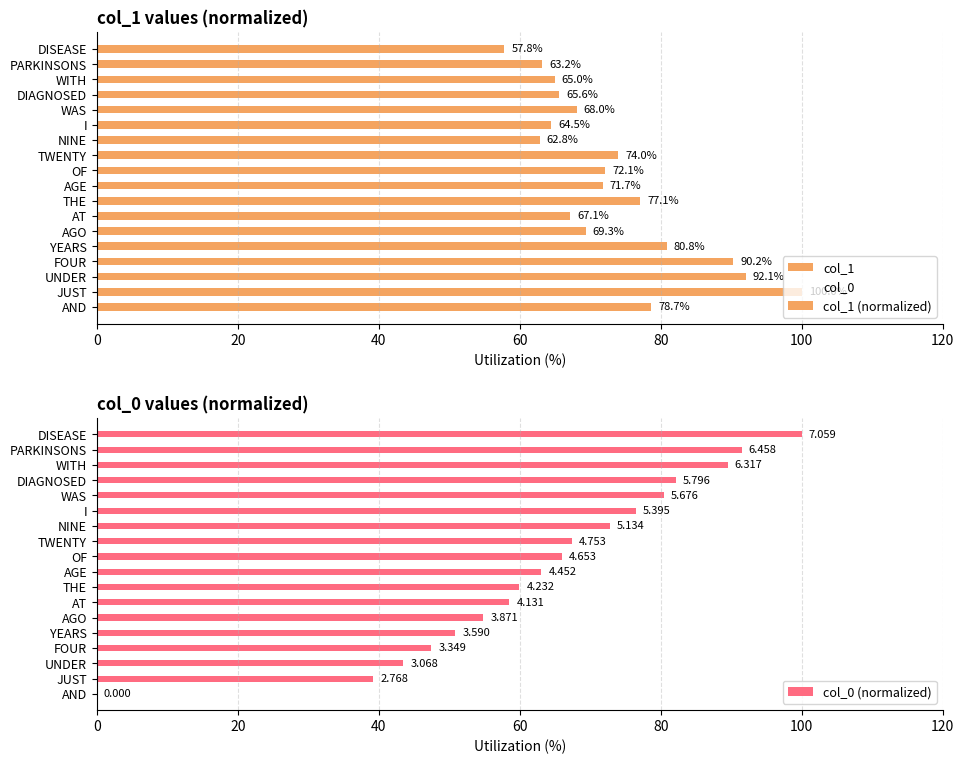

How many values in the col_1 series exceed 71?

9